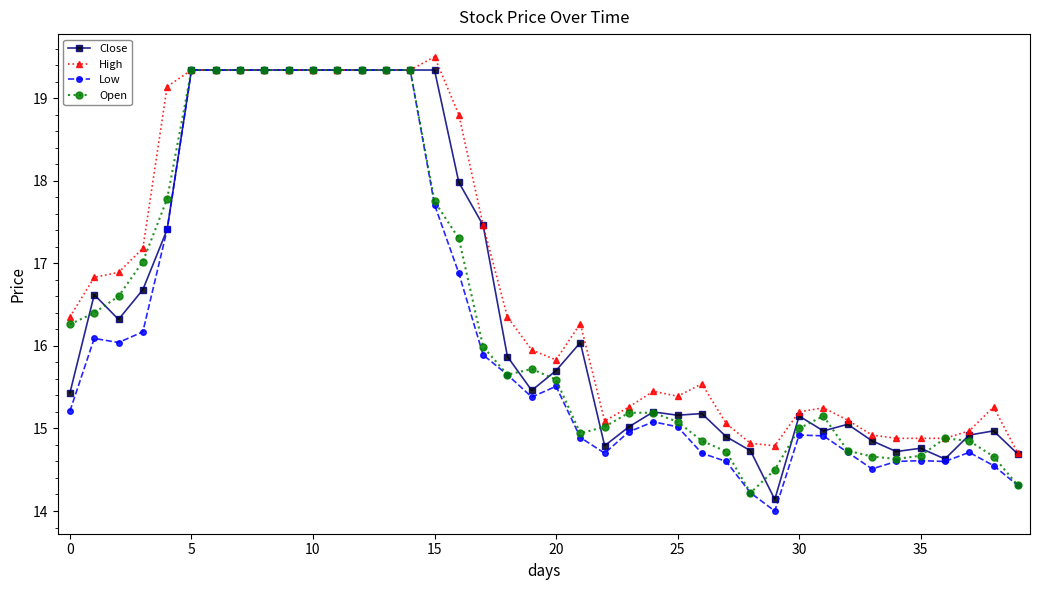

Which series has the widest spread of values?

Low